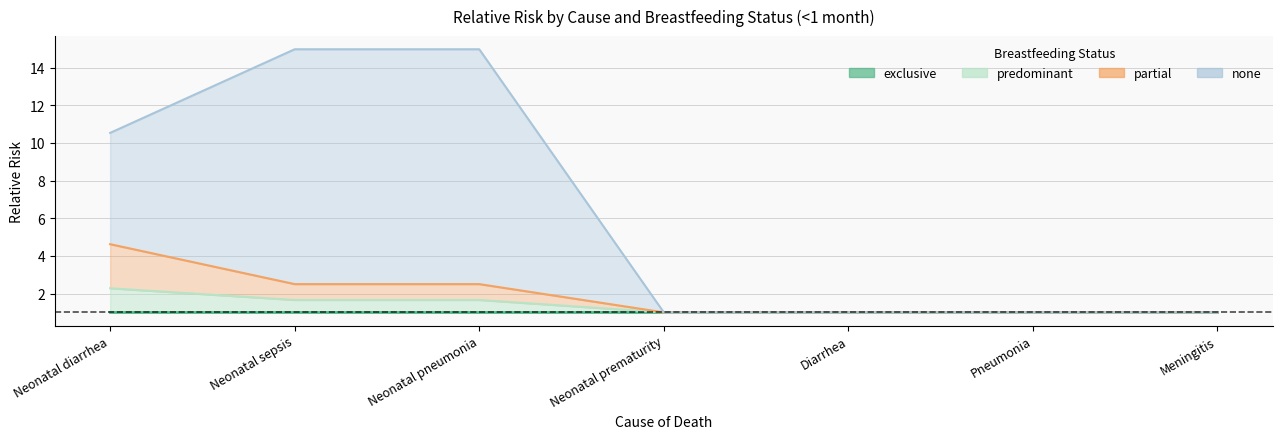

Which series changed the most between Neonatal sepsis and Diarrhea?

none